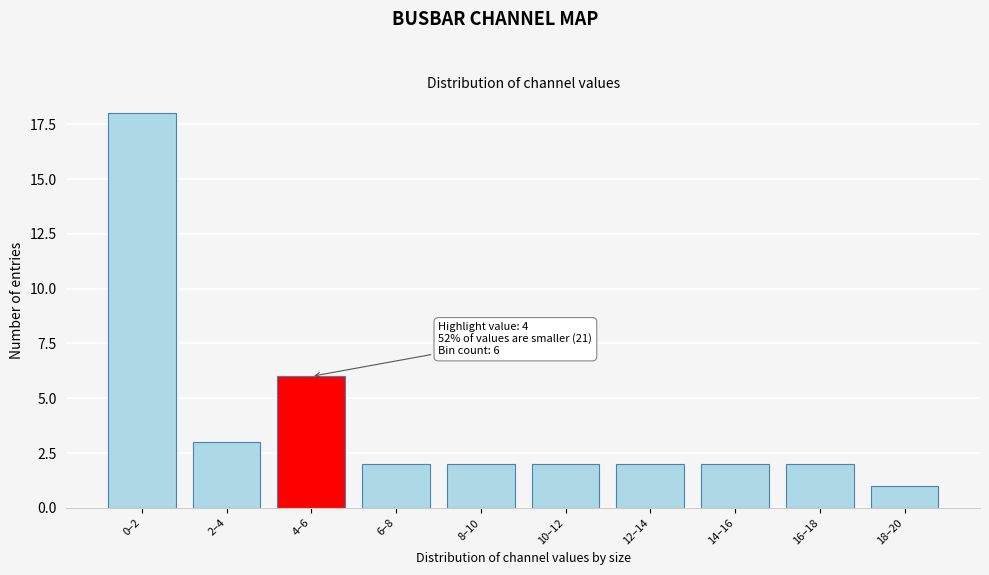

Reading right to left, transcribe all the data shown in this chart.

18–20=1	16–18=2	14–16=2	12–14=2	10–12=2	8–10=2	6–8=2	4–6=6	2–4=3	0–2=18